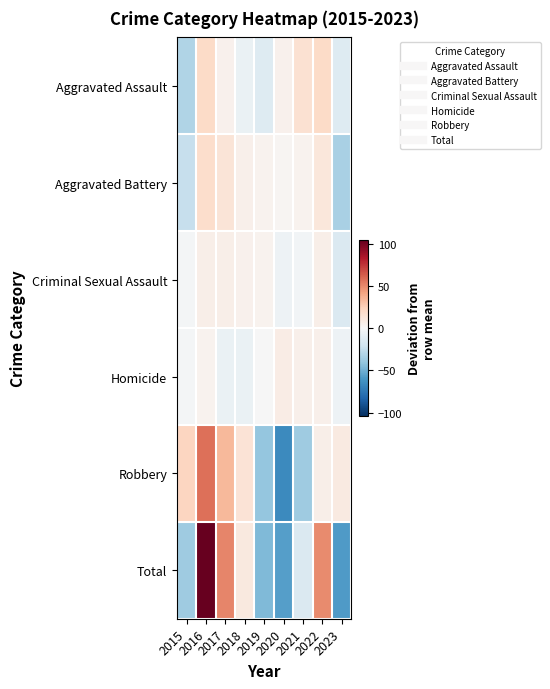

Reading right to left, extract all data points from this chart.

Aggravated Assault: 2023=-13.2	2022=19.8	2021=15.8	2020=4.8	2019=-13.2	2018=-7.2	2017=4.8	2016=19.8	2015=-31.2
Aggravated Battery: 2023=-34.0	2022=12.0	2021=4.0	2020=2.0	2019=4.0	2018=5.0	2017=13.0	2016=18.0	2015=-24.0
Criminal Sexual Assault: 2023=-15.2	2022=5.8	2021=-3.2	2020=-5.2	2019=3.8	2018=4.8	2017=5.8	2016=5.8	2015=-2.2
Homicide: 2023=-5.7	2022=5.3	2021=5.3	2020=7.3	2019=-0.7	2018=-6.7	2017=-6.7	2016=3.3	2015=-1.7
Robbery: 2023=9.1	2022=6.1	2021=-36.9	2020=-65.9	2019=-39.9	2018=14.1	2017=34.1	2016=57.1	2015=22.1
Total: 2023=-59.0	2022=49.0	2021=-15.0	2020=-57.0	2019=-46.0	2018=10.0	2017=51.0	2016=104.0	2015=-37.0